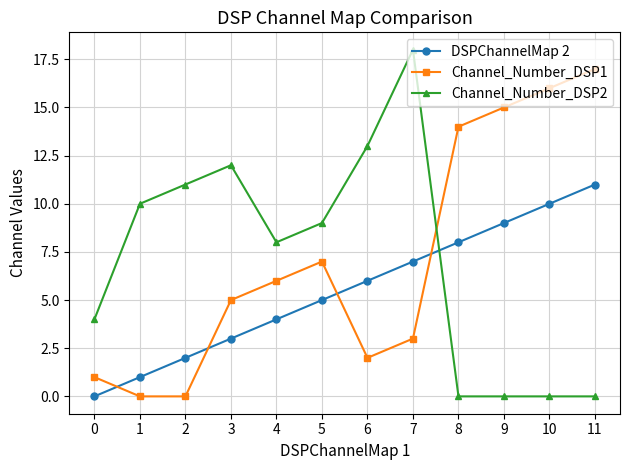

Which series ends up on top after the final intersection of Channel_Number_DSP1 and Channel_Number_DSP2?

Channel_Number_DSP1